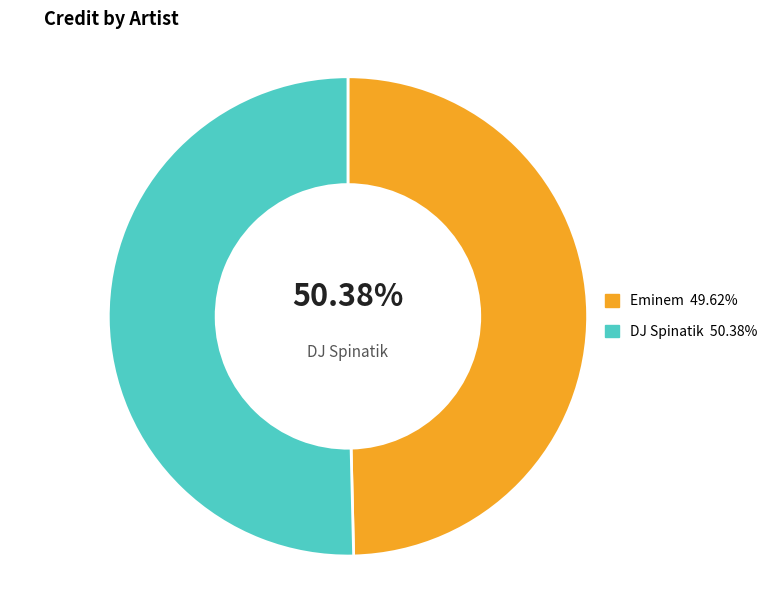

Count the number of slices in the pie.

2